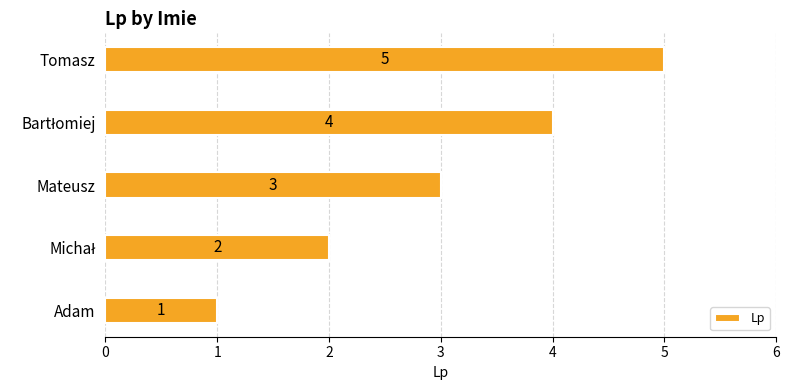

What is the difference between the maximum and minimum values?

4